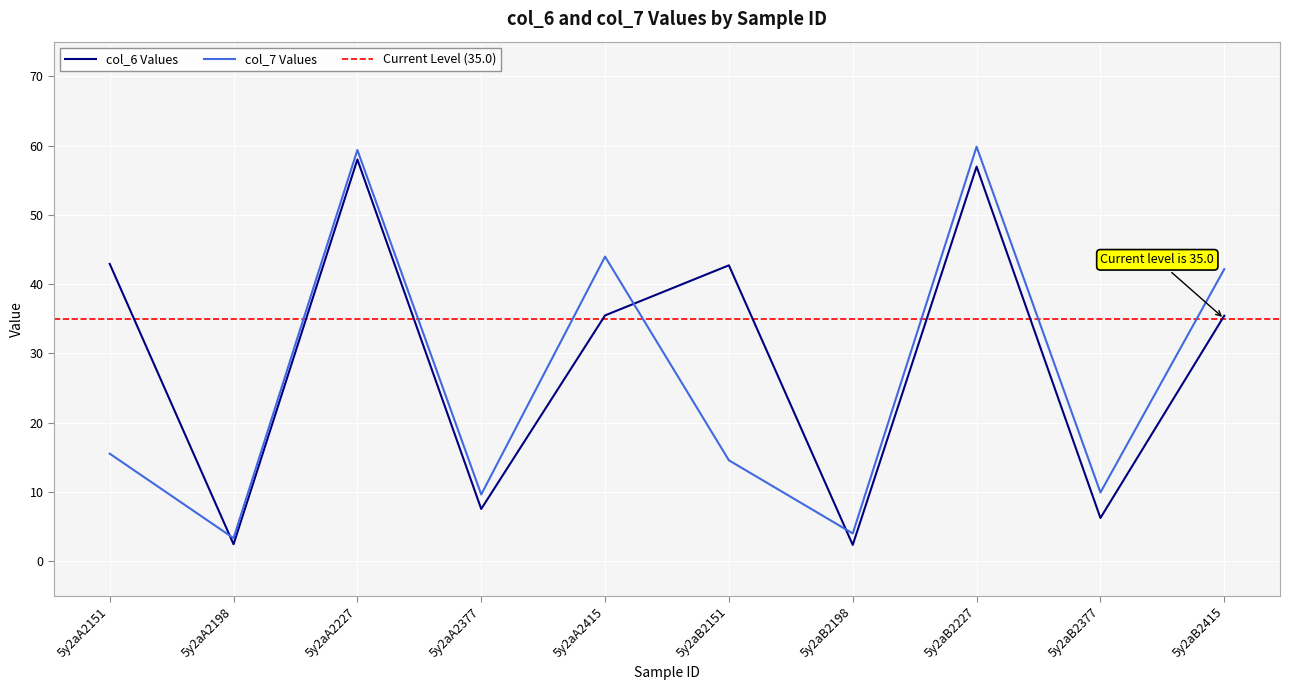

Reading left to right, what are all the values shown in this chart?

col_6: 5y2aA2151=42.9	5y2aA2198=2.4	5y2aA2227=58.0	5y2aA2377=7.5	5y2aA2415=35.5	5y2aB2151=42.7	5y2aB2198=2.3	5y2aB2227=57.0	5y2aB2377=6.2	5y2aB2415=35.4
col_7: 5y2aA2151=15.5	5y2aA2198=3.3	5y2aA2227=59.4	5y2aA2377=9.6	5y2aA2415=44.0	5y2aB2151=14.6	5y2aB2198=4.0	5y2aB2227=59.8	5y2aB2377=9.9	5y2aB2415=42.2